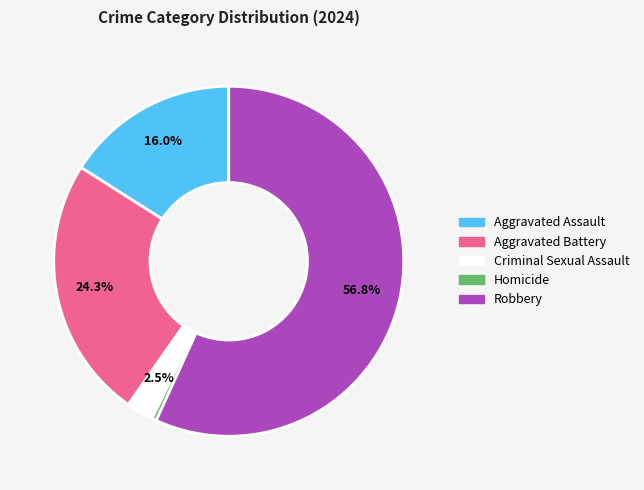

Does Homicide represent more than half of the total?

No